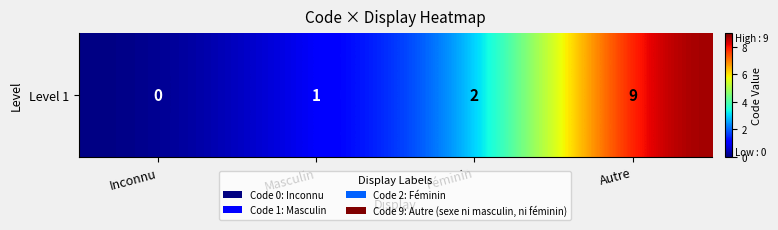

Which category has the lowest value across all series?

Inconnu